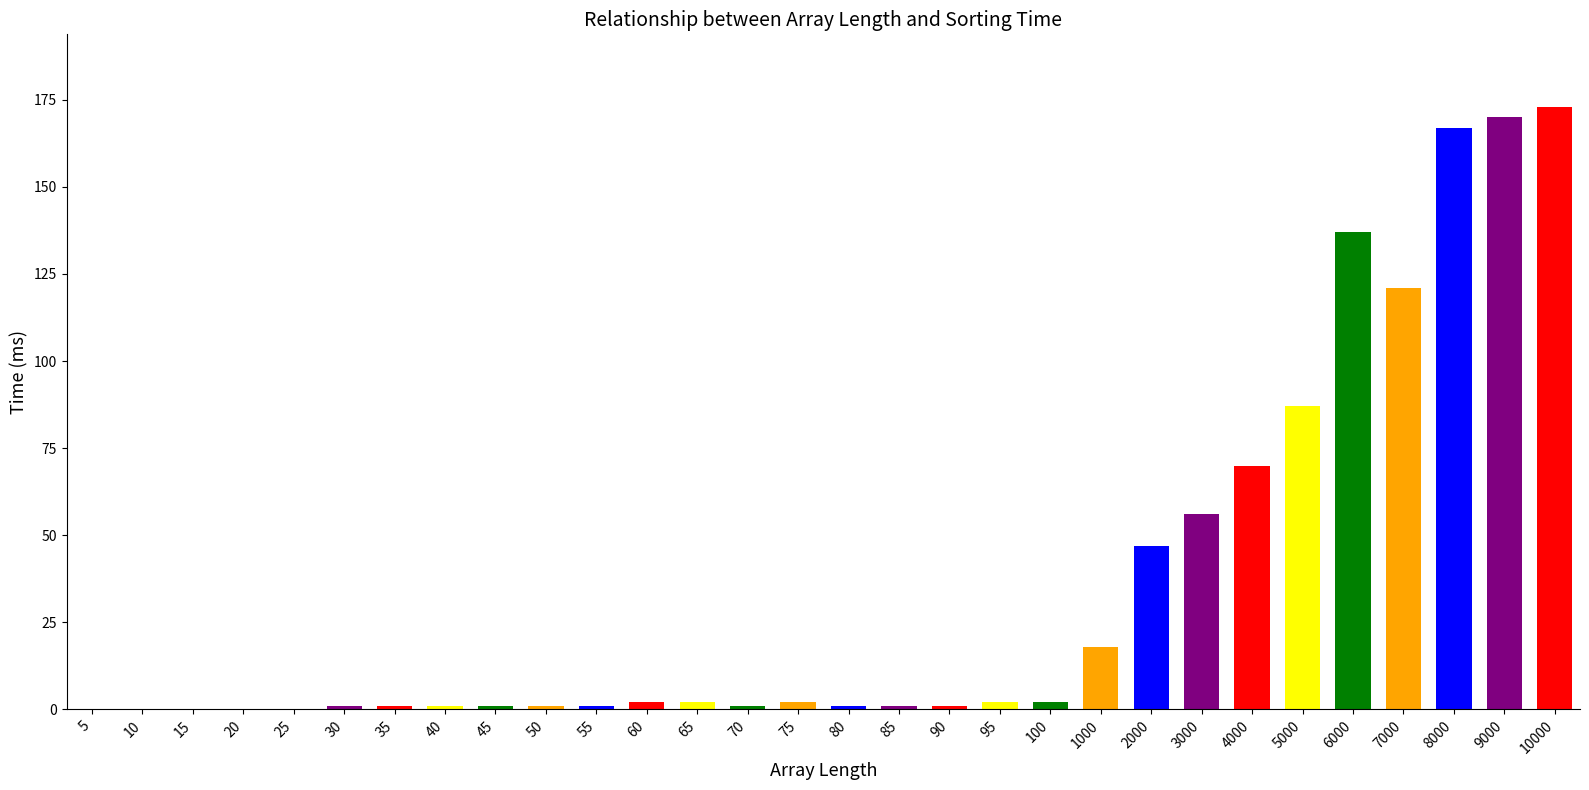

Reading right to left, transcribe all the data shown in this chart.

10000=173	9000=170	8000=167	7000=121	6000=137	5000=87	4000=70	3000=56	2000=47	1000=18	100=2	95=2	90=1	85=1	80=1	75=2	70=1	65=2	60=2	55=1	50=1	45=1	40=1	35=1	30=1	25=0	20=0	15=0	10=0	5=0